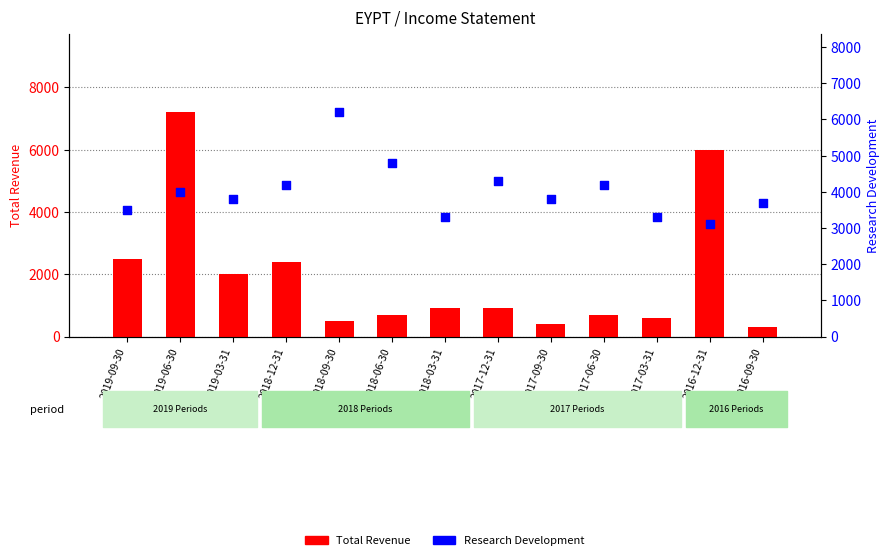

Which series reaches the minimum Y coordinate?

Total Revenue